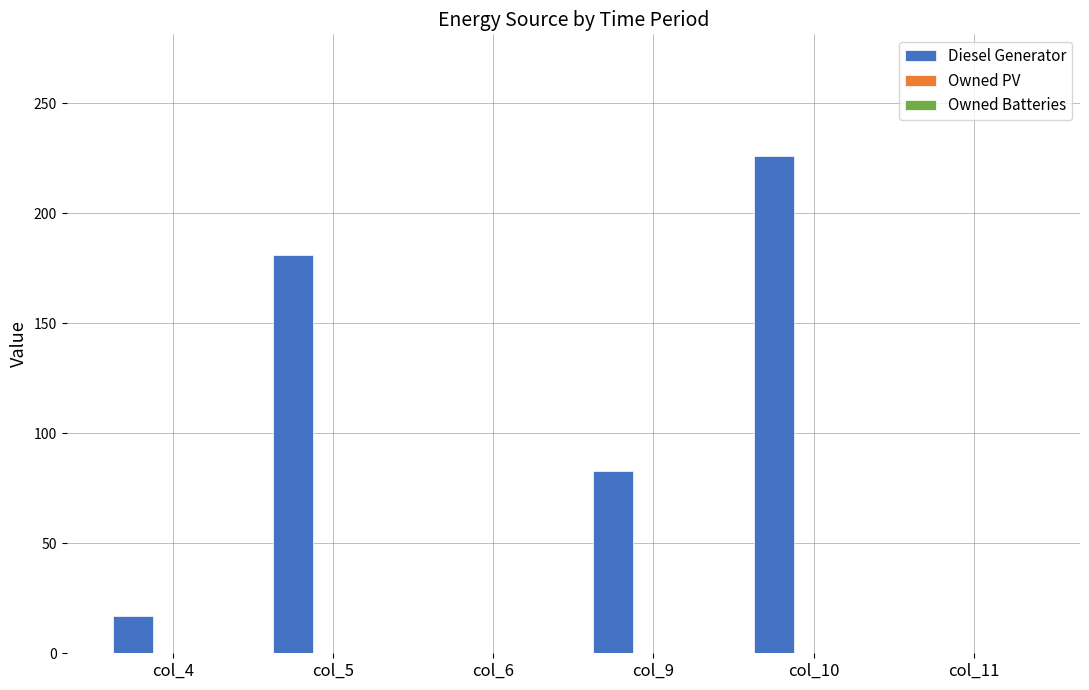

Approximately how many times larger is the value at col_10 compared to col_9?

2.7